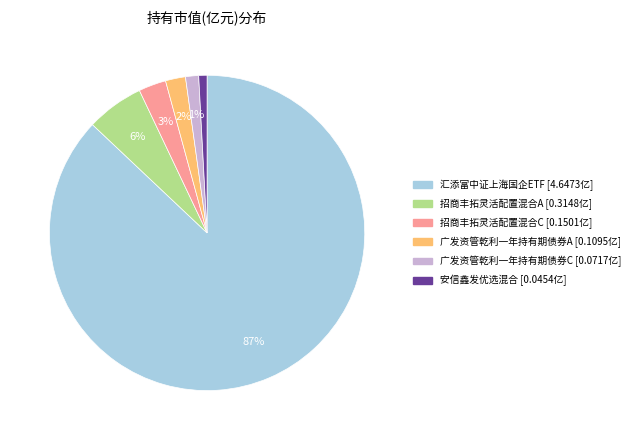

What is the largest slice in the pie chart?

汇添富中证上海国企ETF